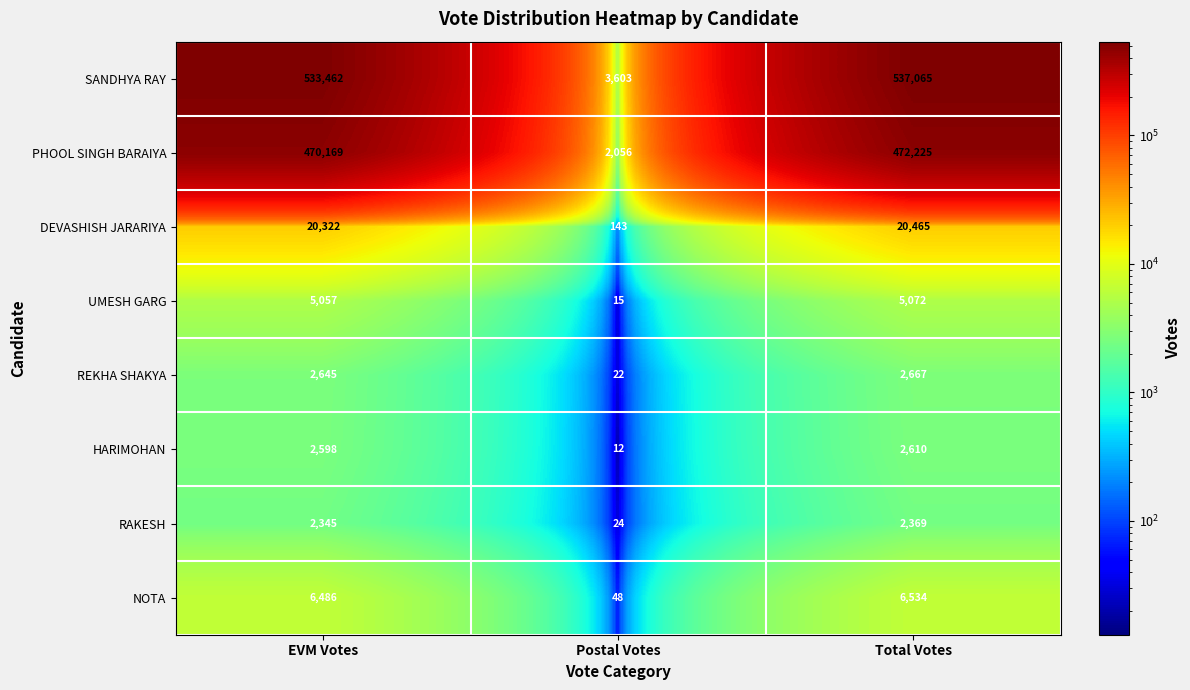

Which series changed the most between EVM Votes and Total Votes?

SANDHYA RAY